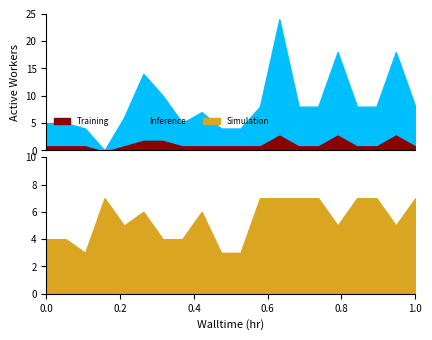

The value of Simulation at 0.0 is 3. True or false?

False